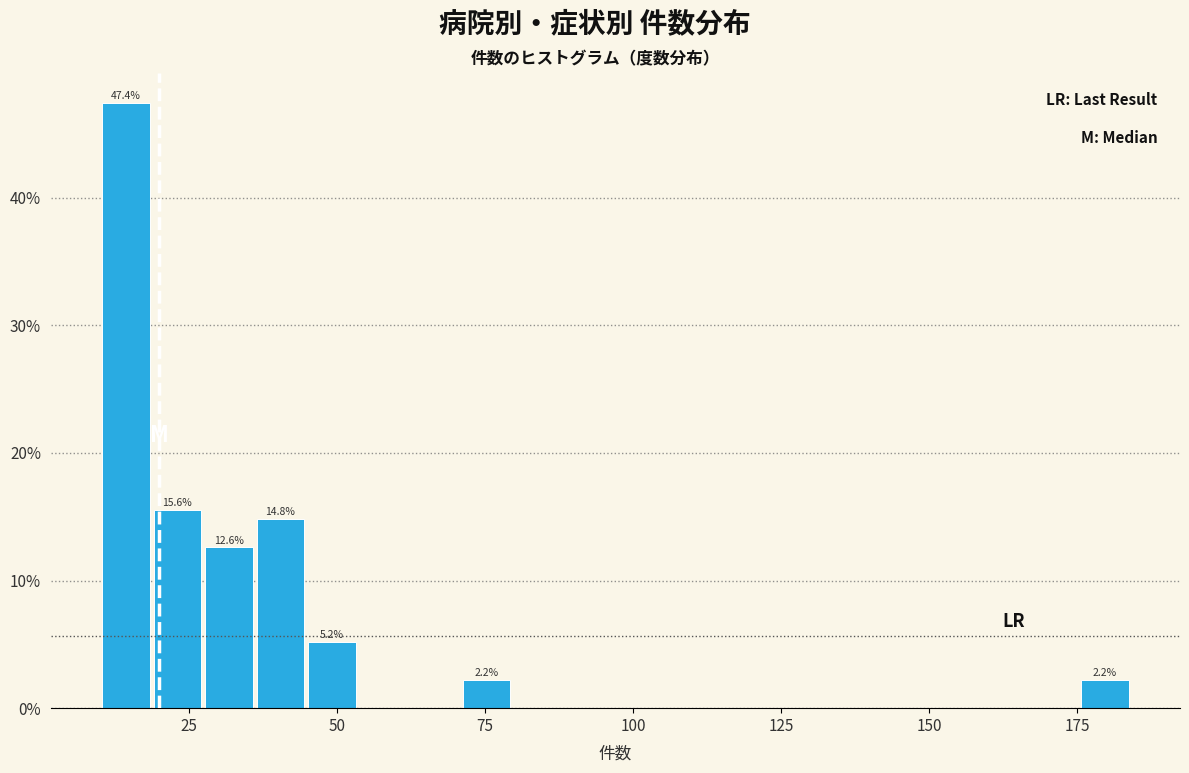

Around what value on the x-axis is the tallest bar? Give the approximate position of its centre, as read against the axis.

15